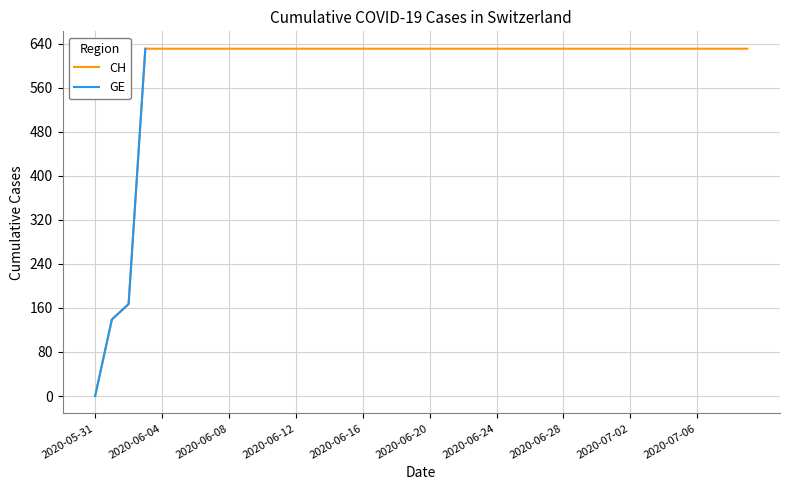

Which label corresponds to the smallest value in the chart?

2020-05-31